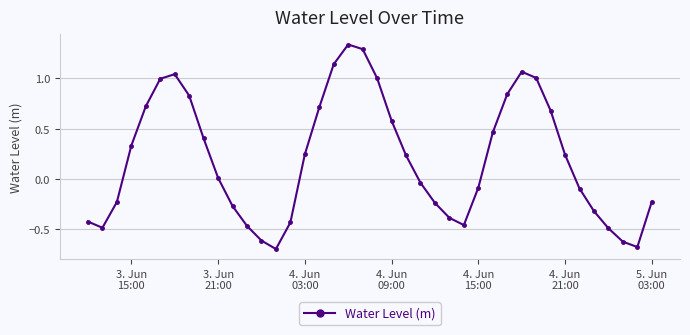

How many points are higher than both their immediate neighbors (excluding endpoints)?

3